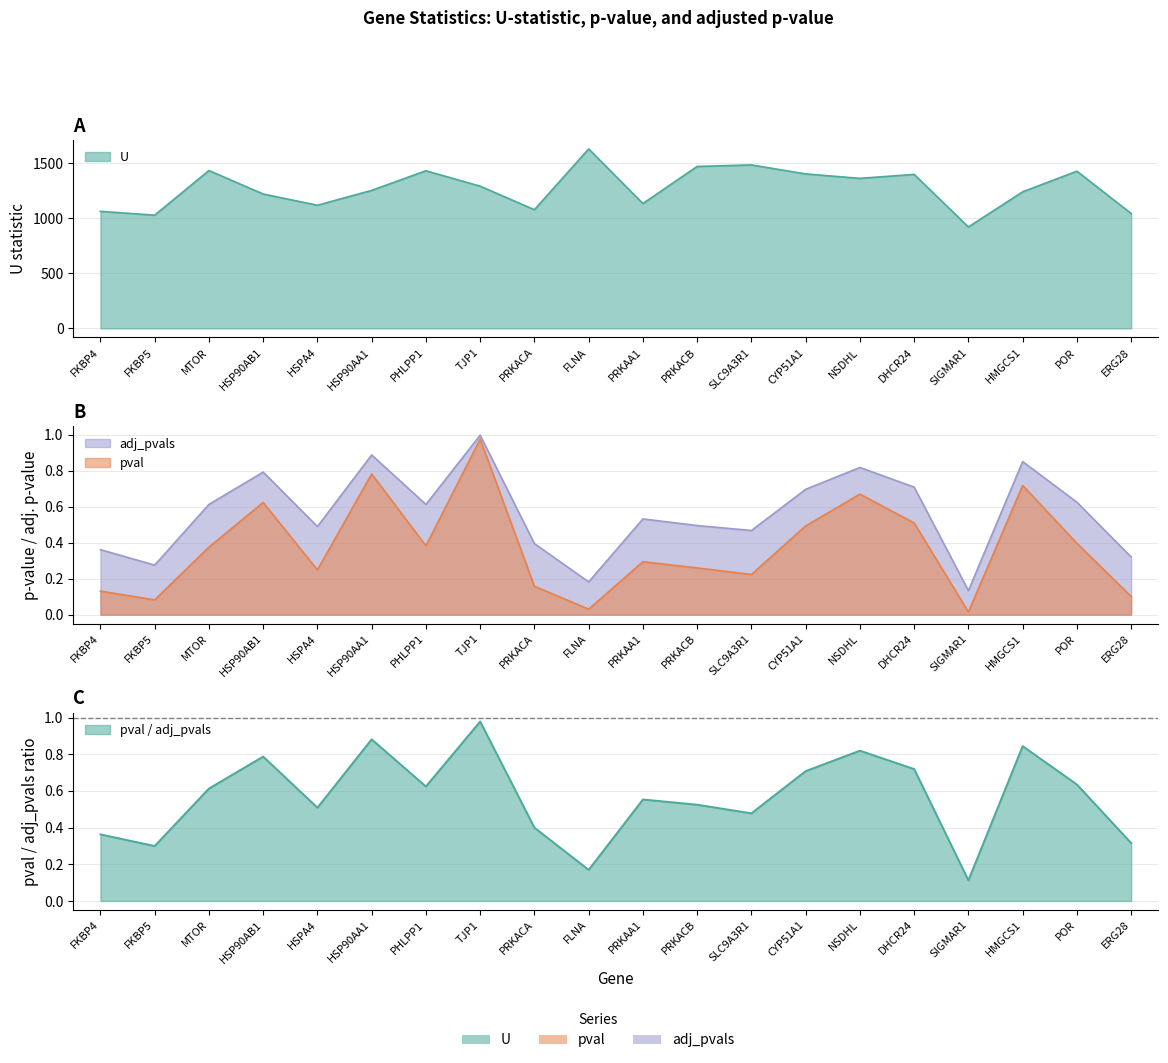

Reading right to left, extract all data points from this chart.

U: 1042.0	1426.0	1239.0	920.0	1397.0	1361.0	1401.0	1483.0	1469.0	1133.0	1628.0	1077.0	1290.0	1430.0	1252.0	1117.0	1219.0	1432.0	1027.0	1062.0
pval: 0.1	0.4	0.7	0.0	0.5	0.7	0.5	0.2	0.3	0.3	0.0	0.2	1.0	0.4	0.8	0.2	0.6	0.4	0.1	0.1
adj_pvals: 0.3	0.6	0.9	0.1	0.7	0.8	0.7	0.5	0.5	0.5	0.2	0.4	1.0	0.6	0.9	0.5	0.8	0.6	0.3	0.4